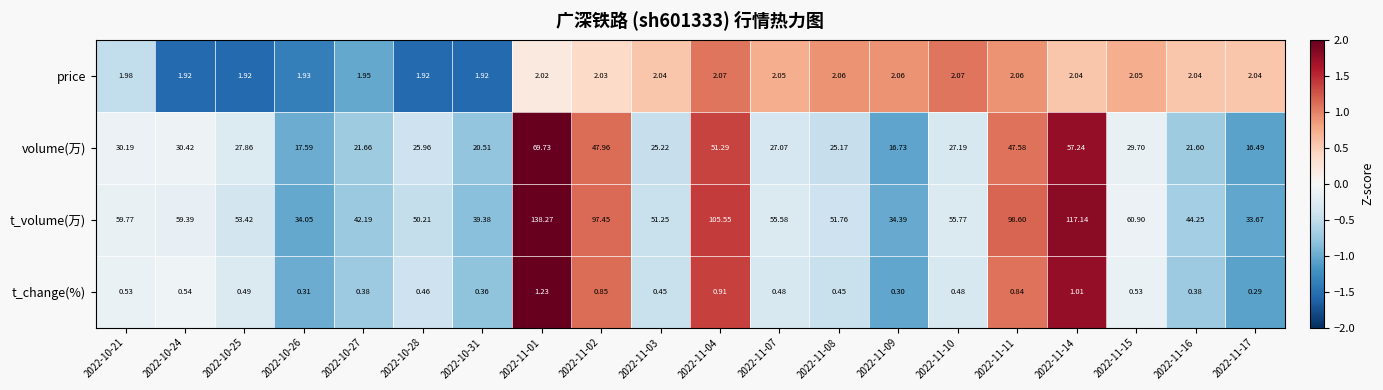

Which label corresponds to the largest value in the chart?

2022-11-01